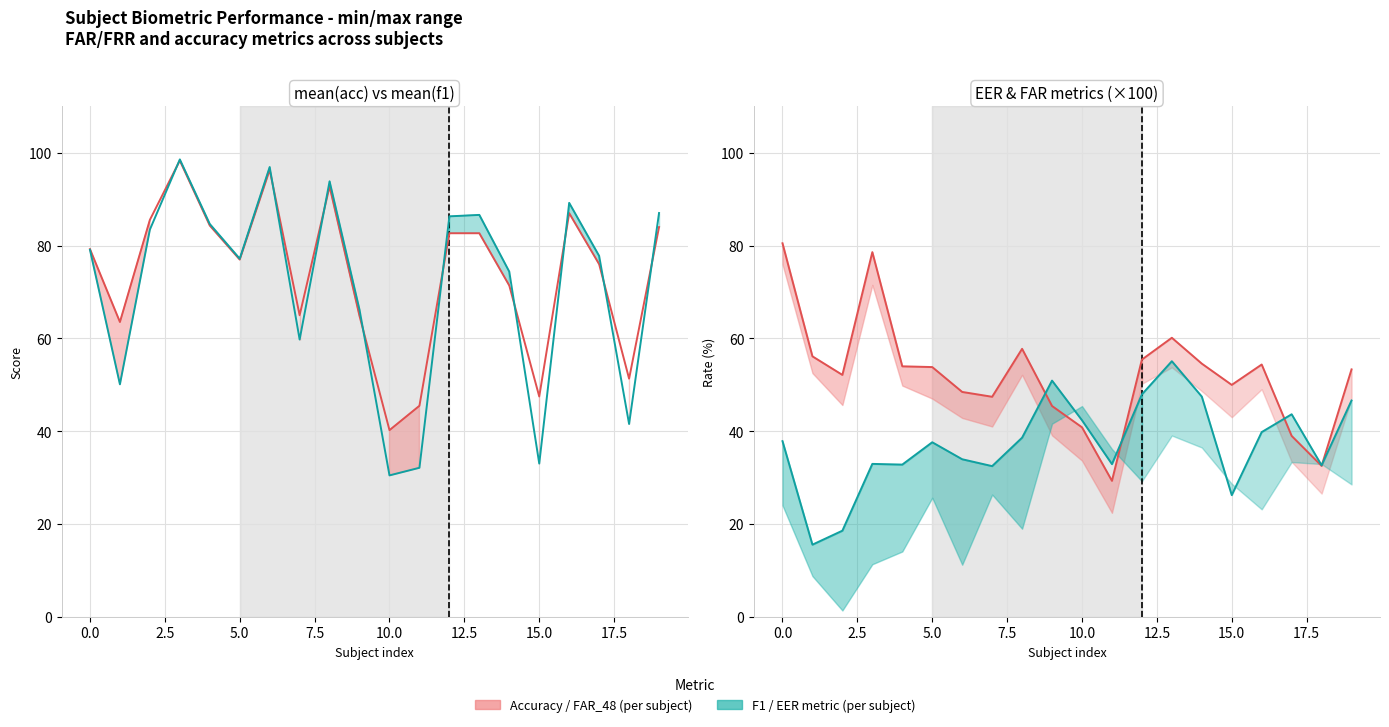

How many values in the mean(f1) series are below 79?

10